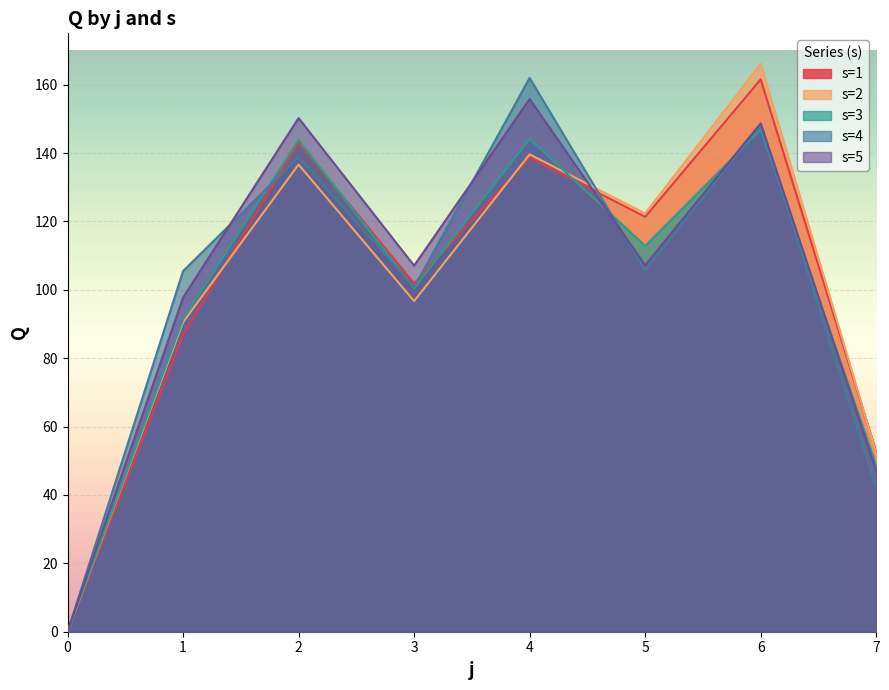

What is the average value of the s=5 series?

101.7